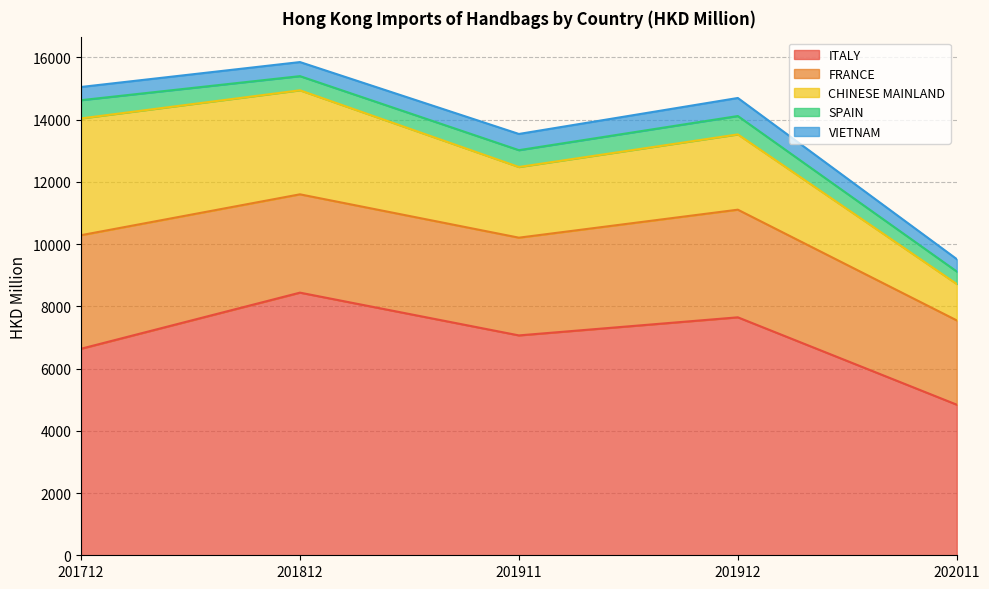

What is the average value of the ITALY series?

6924.8